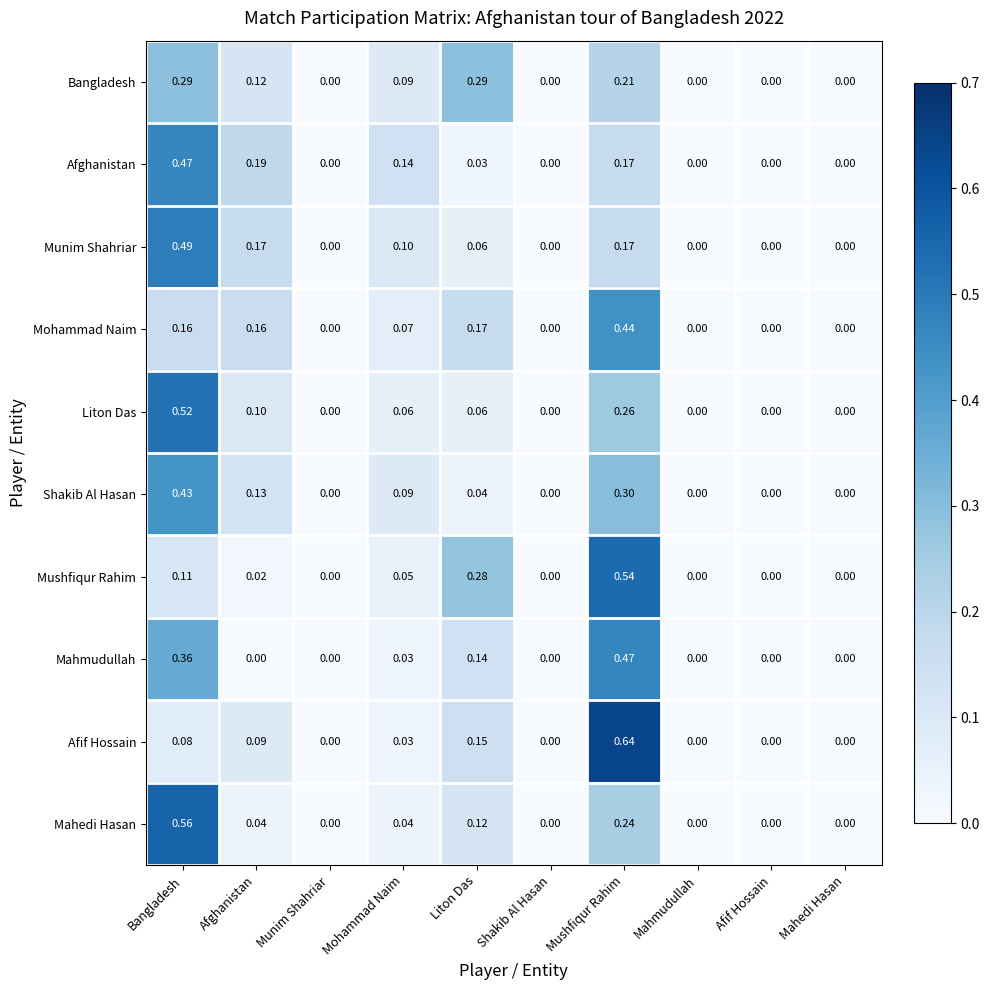

Rank the series at Afghanistan from highest to lowest value.

Afghanistan, Munim Shahriar, Mohammad Naim, Shakib Al Hasan, Bangladesh, Liton Das, Afif Hossain, Mahedi Hasan, Mushfiqur Rahim, Mahmudullah